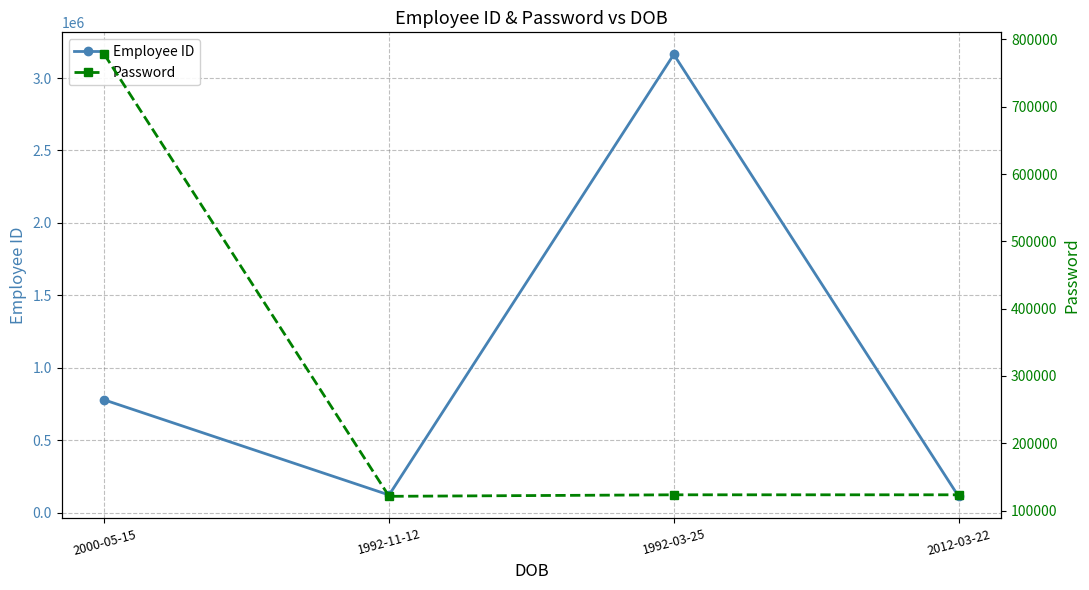

Is it true that Password equals 166789 at 1992-11-12?

False